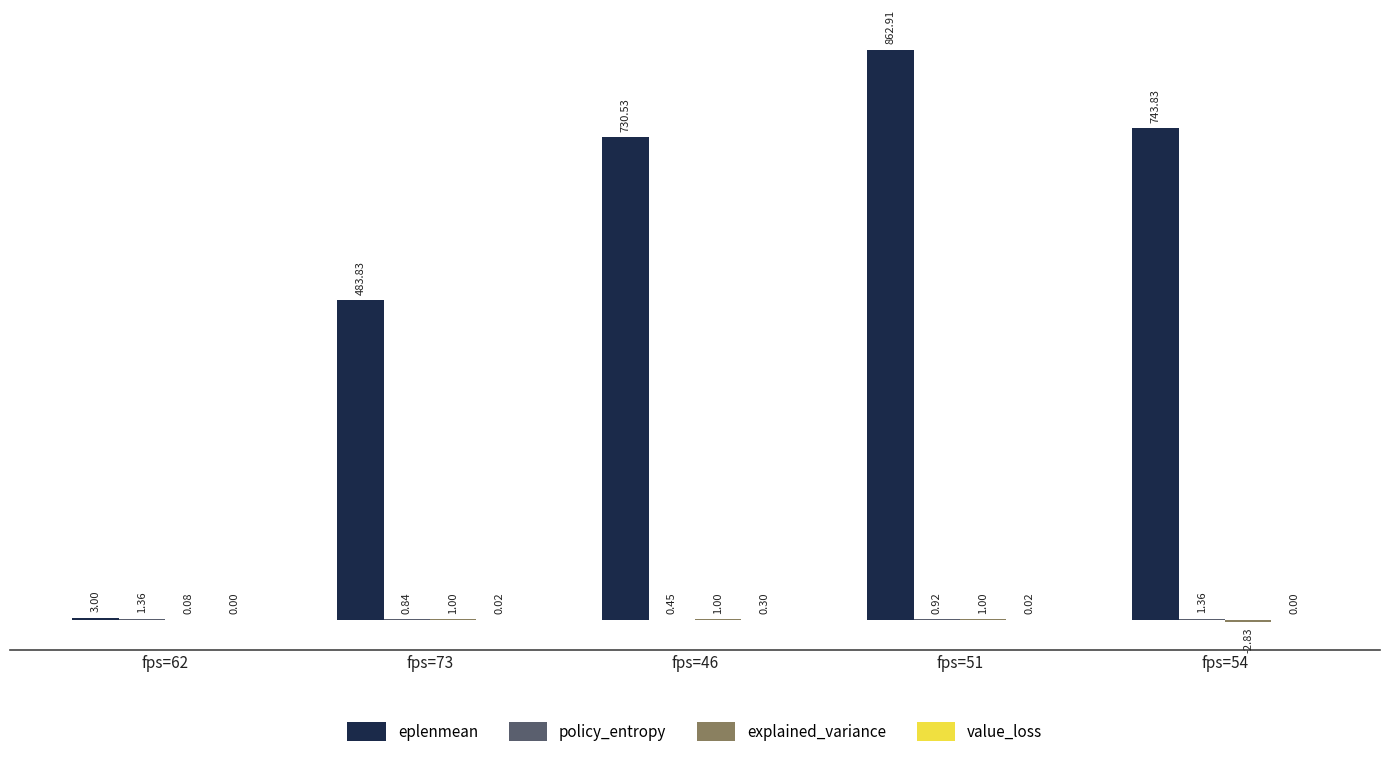

How many data points does each series have?

5